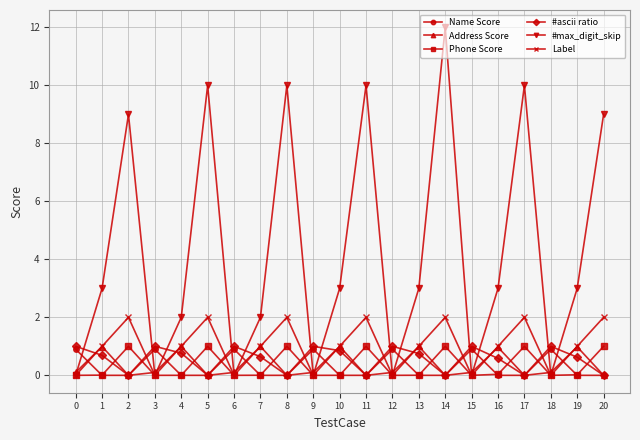

Does the chart display data point markers on the line(s)?

Yes